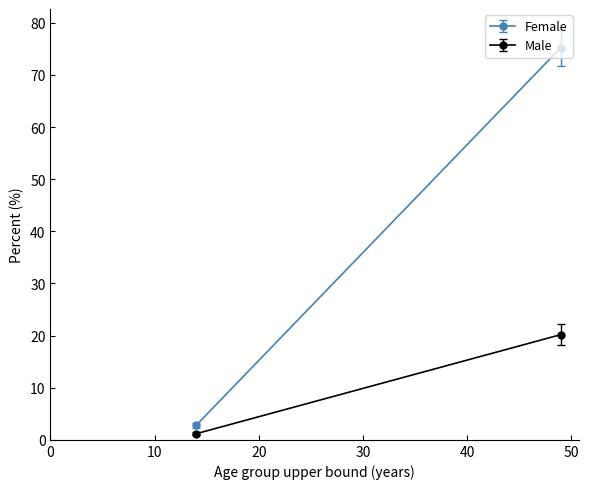

How many data points in Female are less than 75?

1